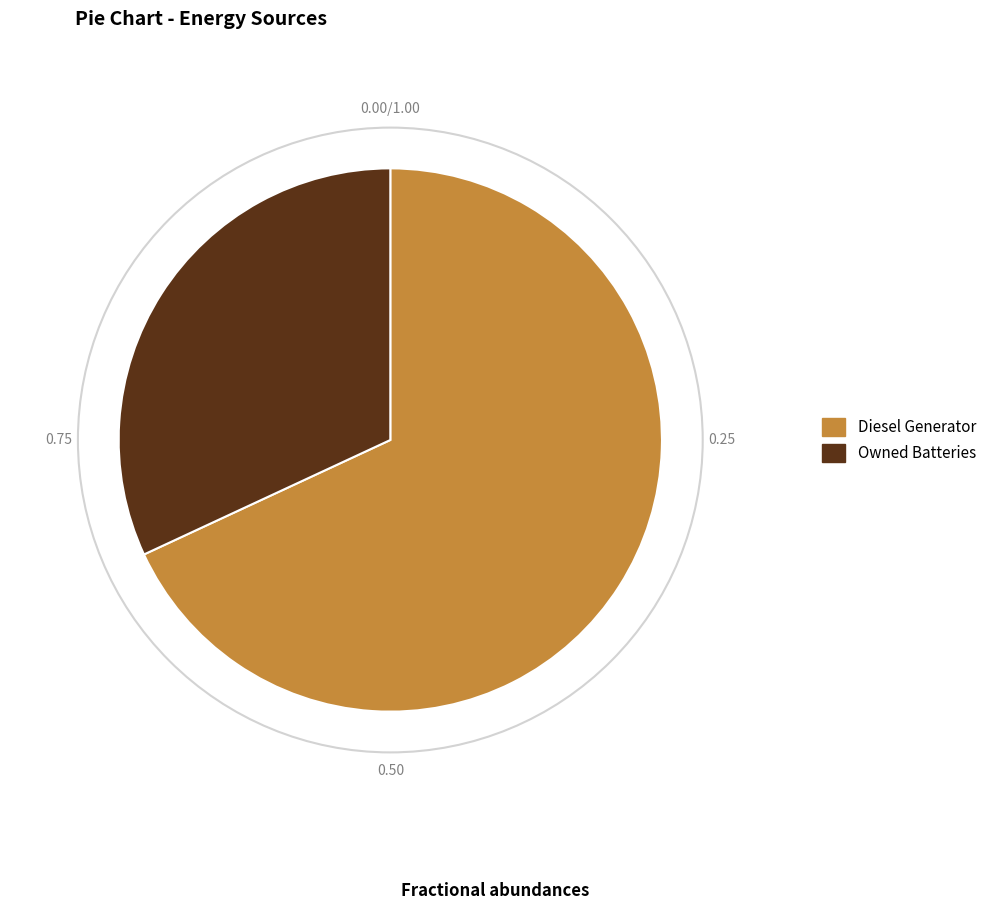

Which has a higher value, Owned Batteries or Diesel Generator?

Diesel Generator